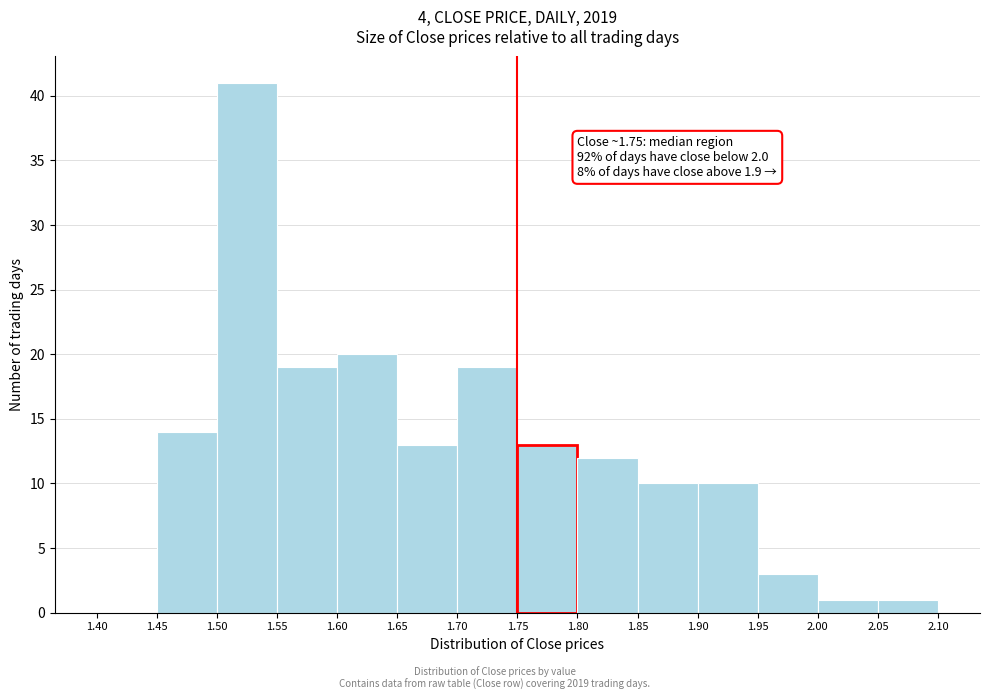

Over which range of the x-axis is the bar tallest?

1.50 to 1.55